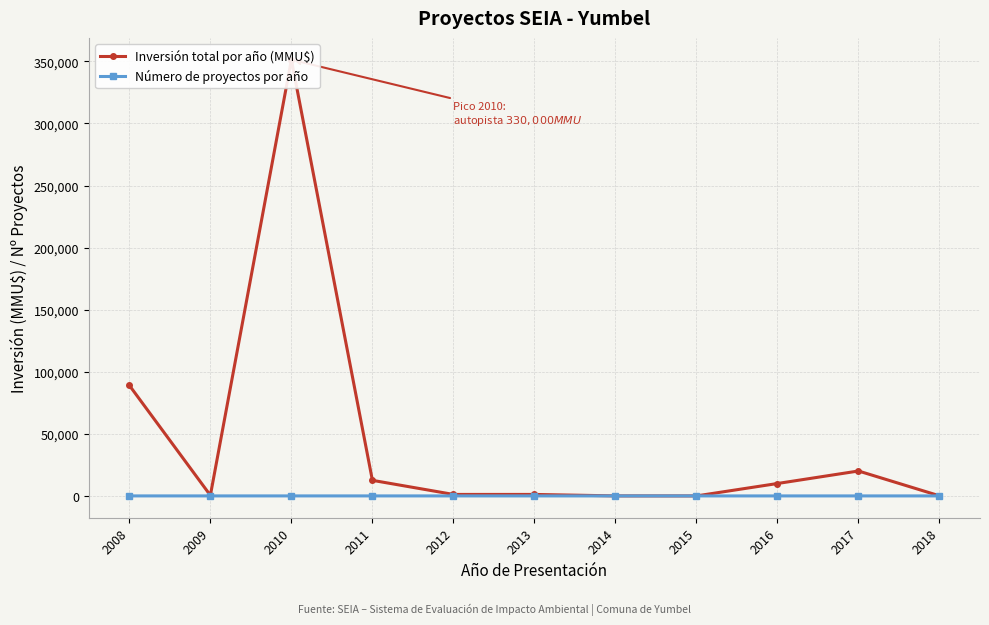

True or false: Número de proyectos por año and Inversión total por año (MMU$) intersect in this chart.

False